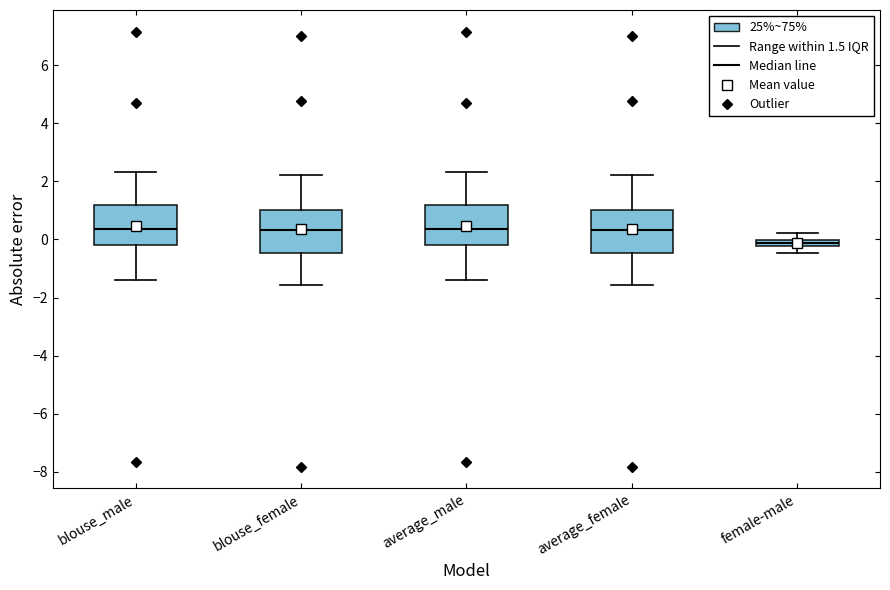

Where is the lower edge of the box for blouse_male on the y-axis? The values are not printed on the chart, so give them approximately, as read against the axis.

-0.2